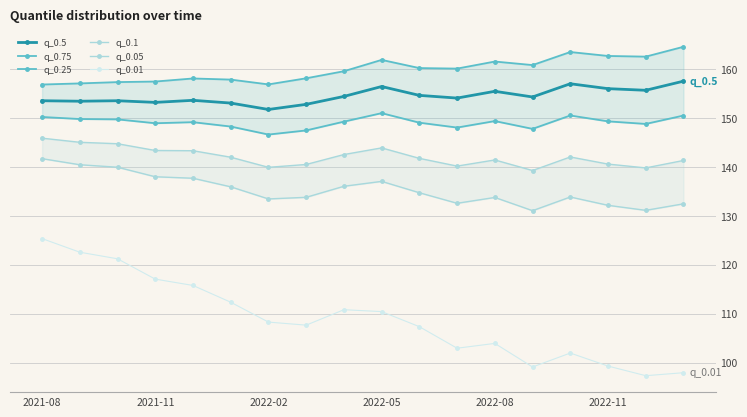

At which category is the sum across all series the highest?

2021-08